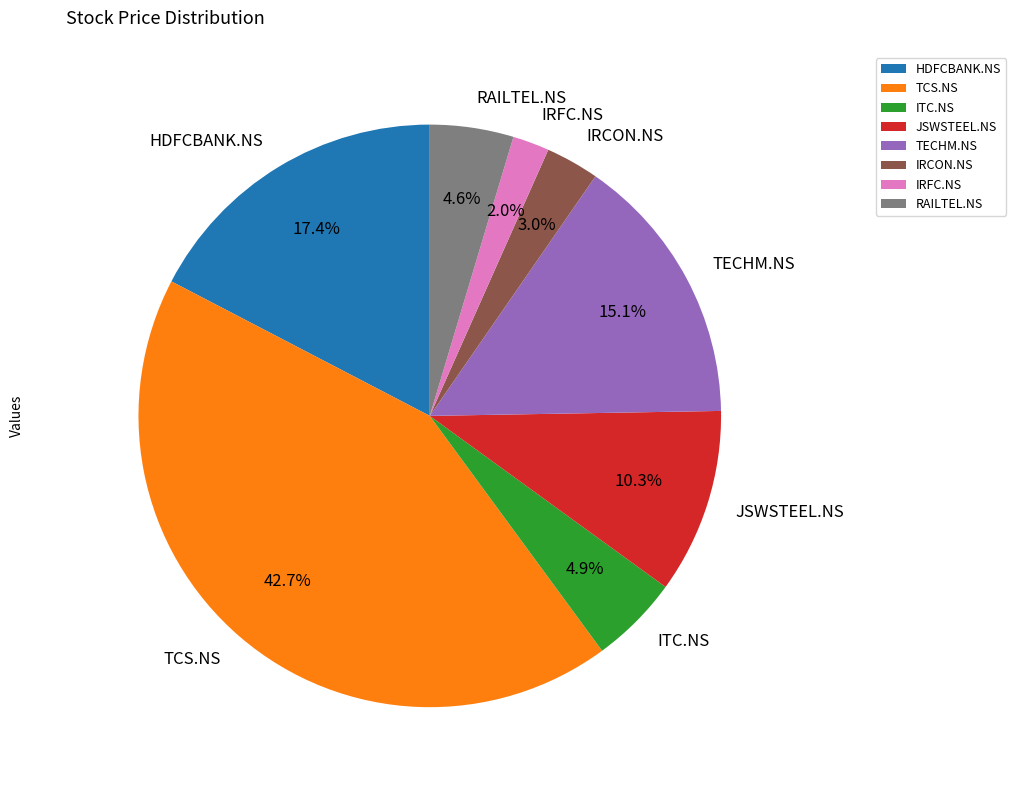

To the nearest percent, what is the difference between the largest and smallest slice percentages?

41%